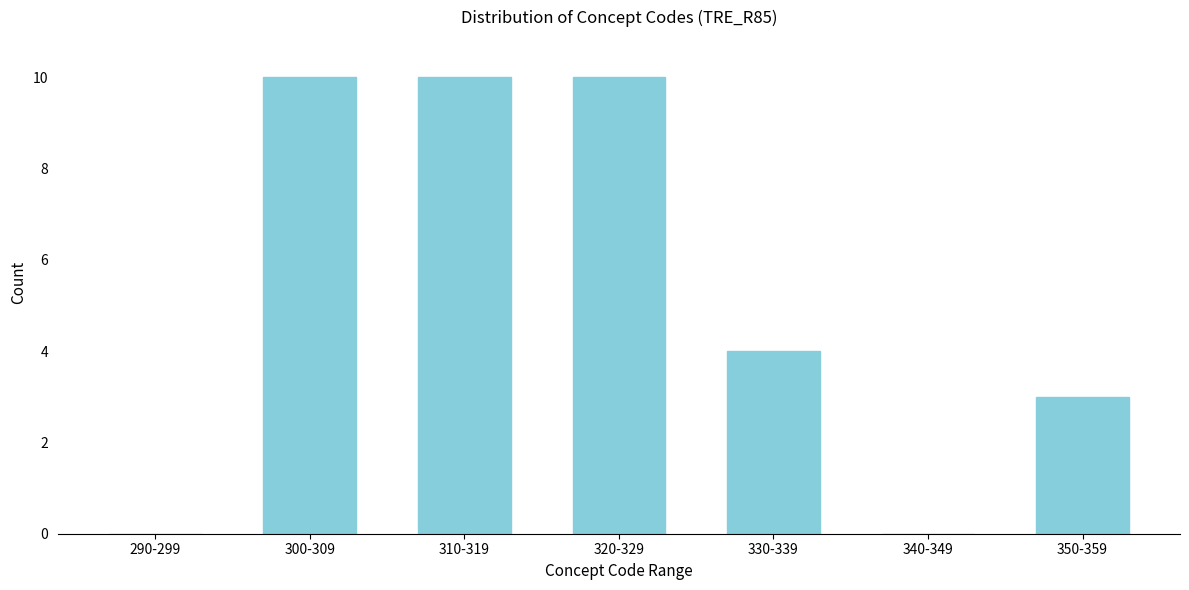

Reading left to right, list all the values displayed in this chart.

290-299=0	300-309=10	310-319=10	320-329=10	330-339=4	340-349=0	350-359=3